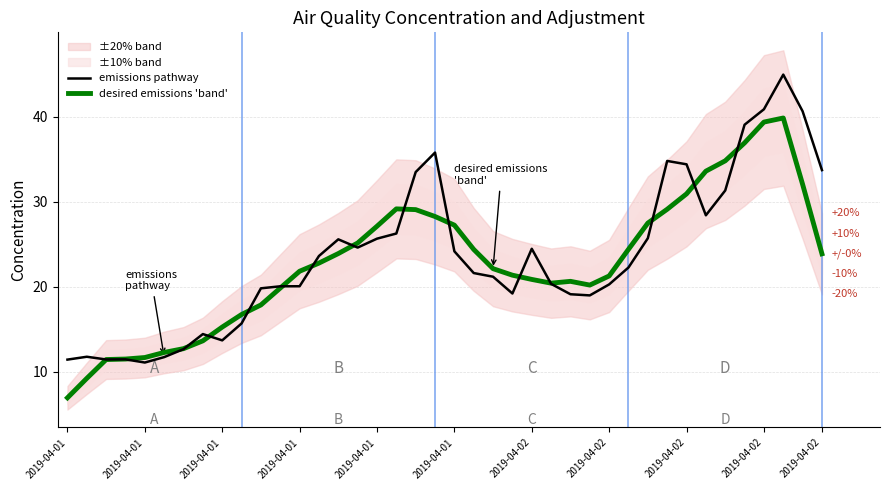

How many intersections are there between desired emissions 'band' and emissions pathway?

14